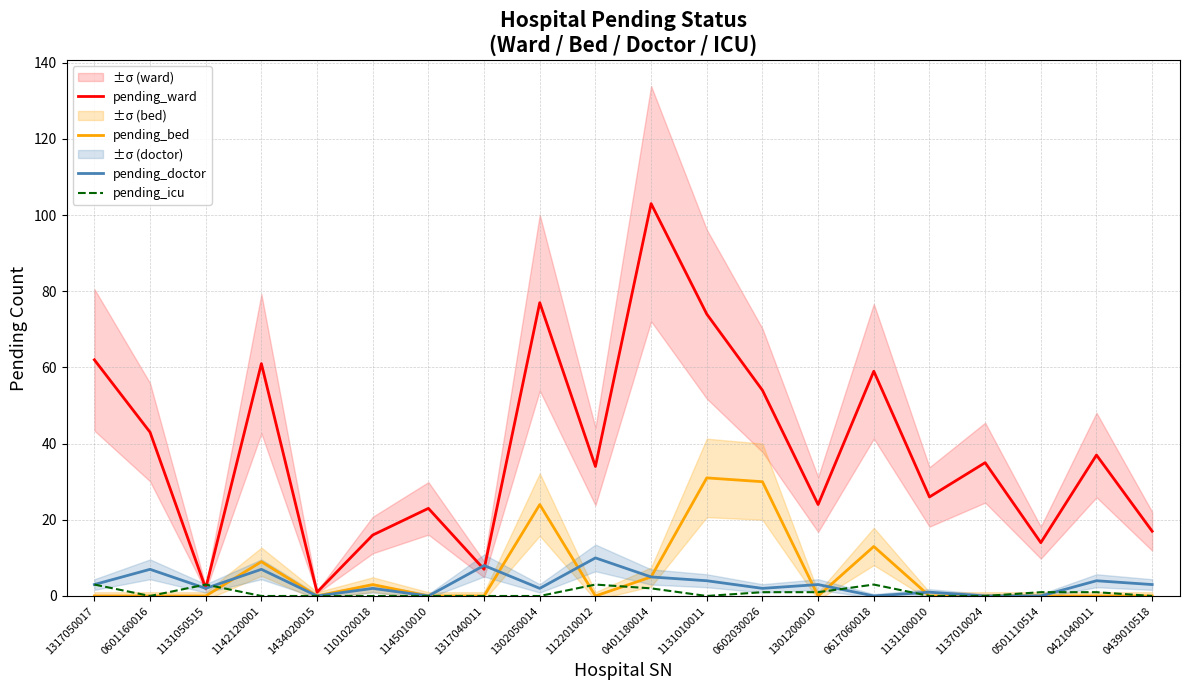

At which category is the sum across all series the highest?

0401180014